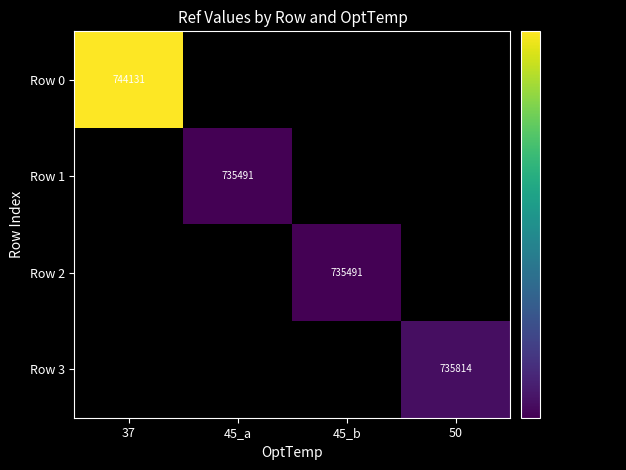

True or false: Row 0 has a value of 1283553 at 37.

False